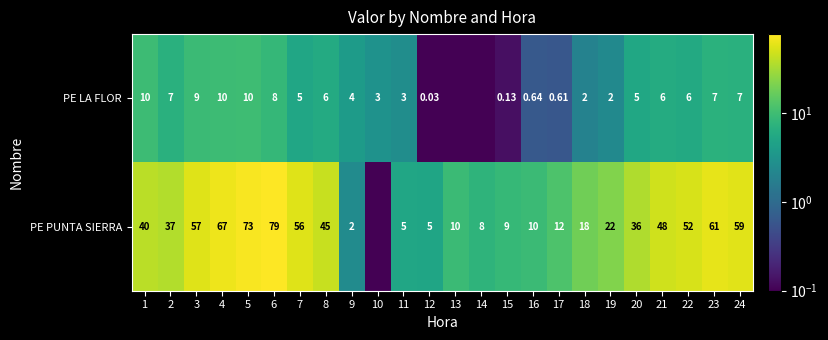

Which series changed the most between 3 and 19?

PE PUNTA SIERRA